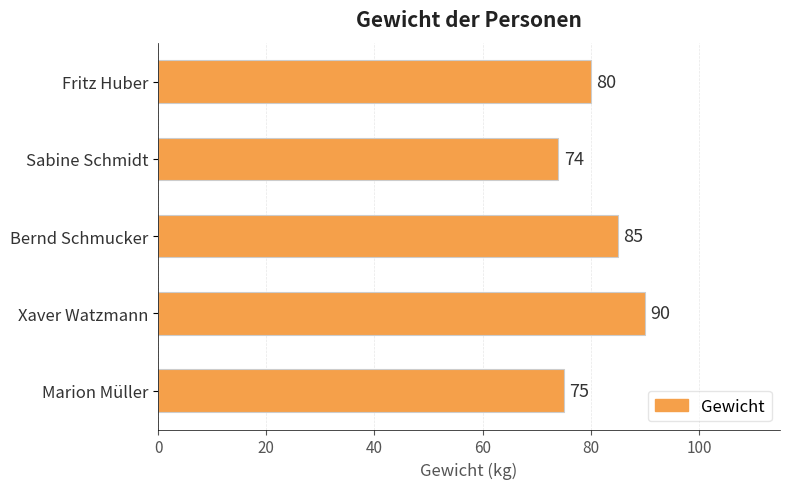

What is the ratio of the value at Fritz Huber to the value at Sabine Schmidt?

1.1